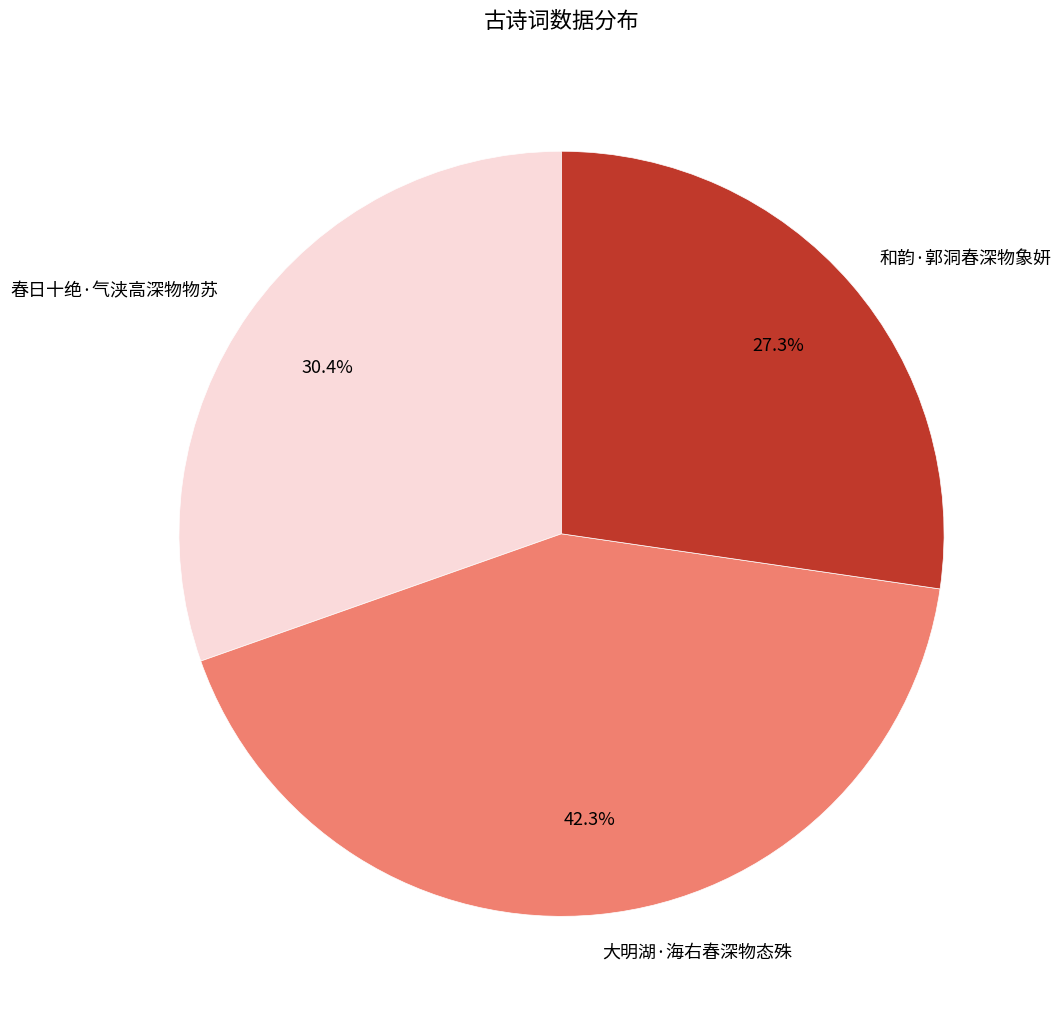

True or false: 春日十绝·气浃高深物物苏 accounts for 30% of the total.

True